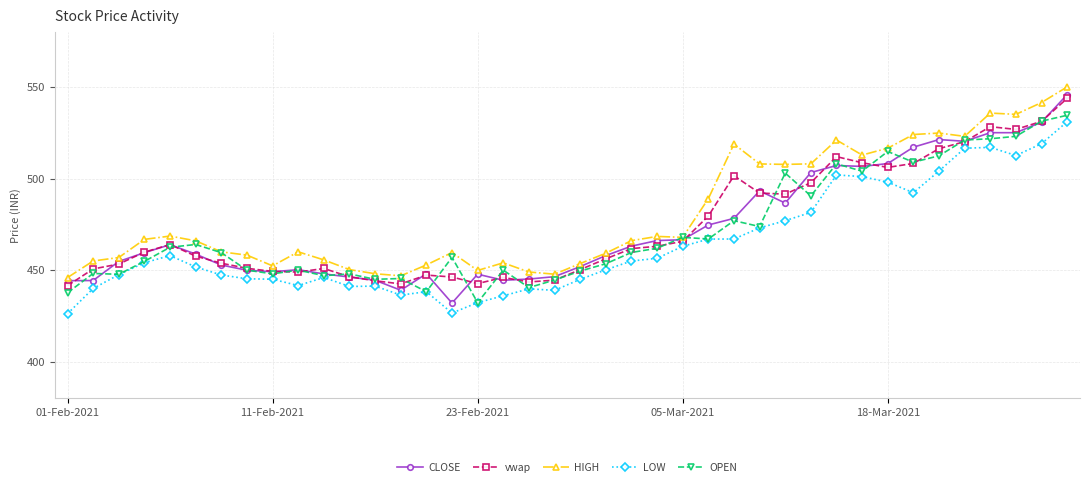

True or false: HIGH and vwap cross at least once.

False